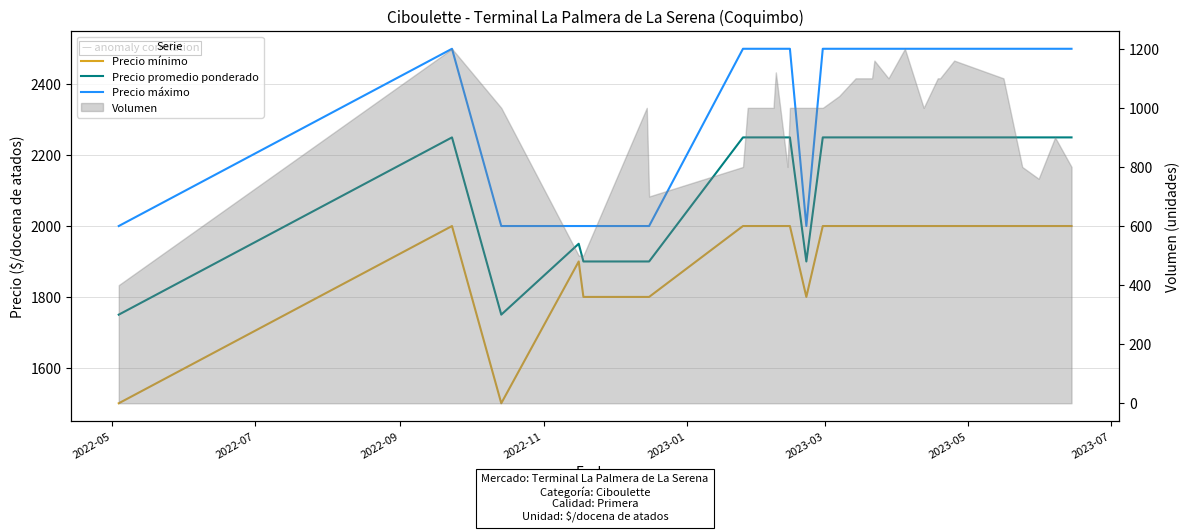

What is the value of the Precio mínimo point at the 4th from the left?

1900